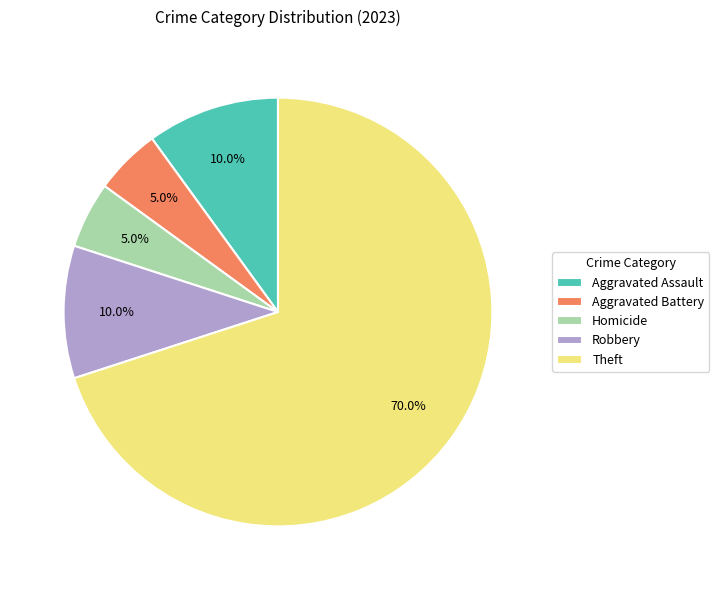

Is there a majority slice in this chart?

Yes